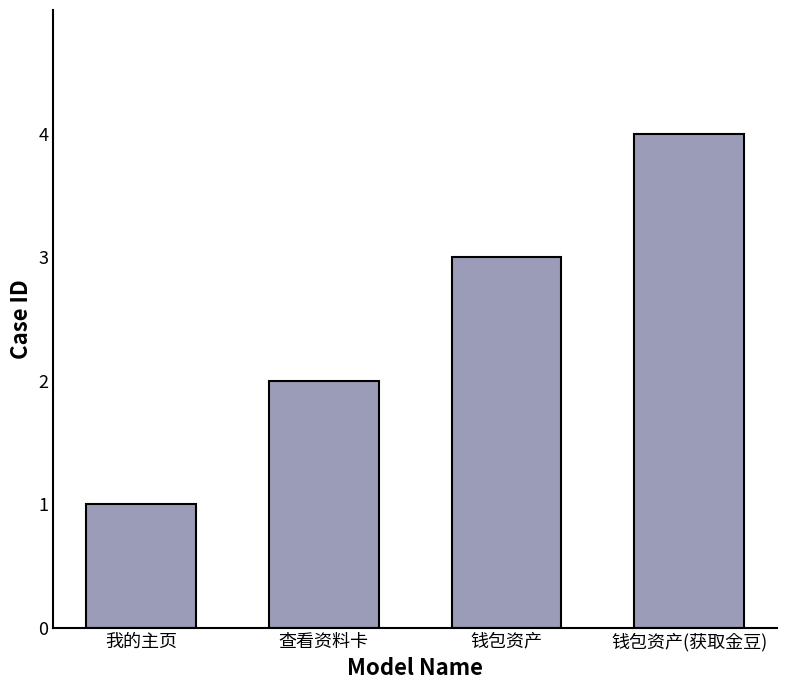

How many series are shown in this chart?

1